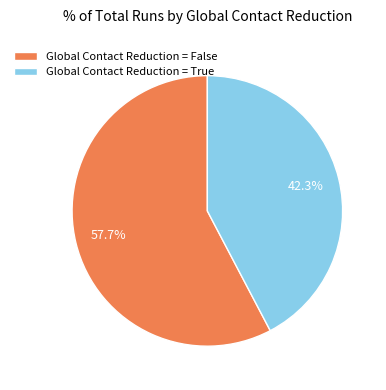

Which category has the smallest portion of the pie?

Global Contact Reduction = True